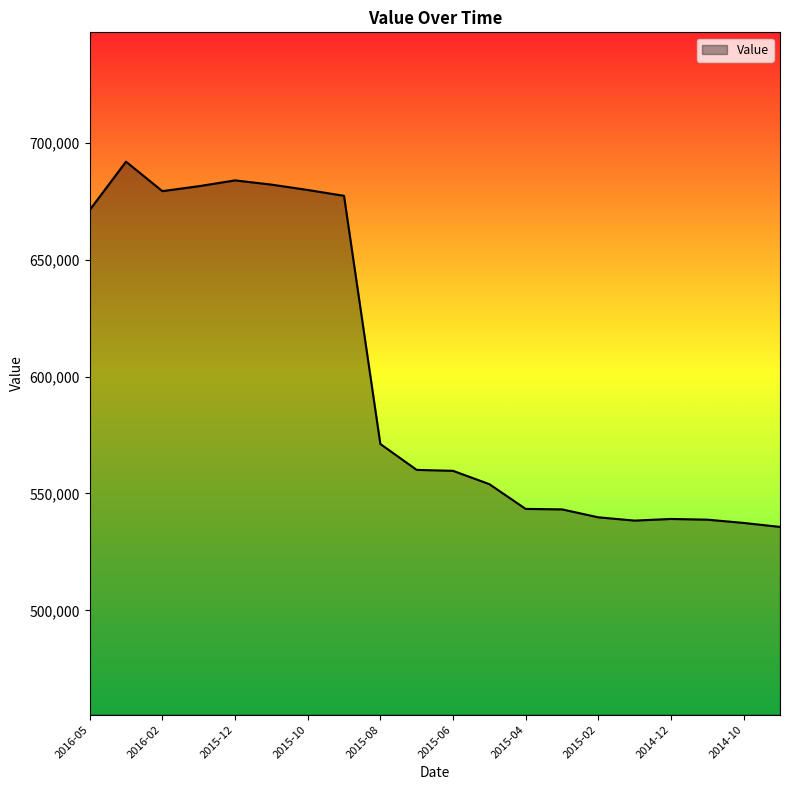

What is the difference between the maximum and minimum values?

156300